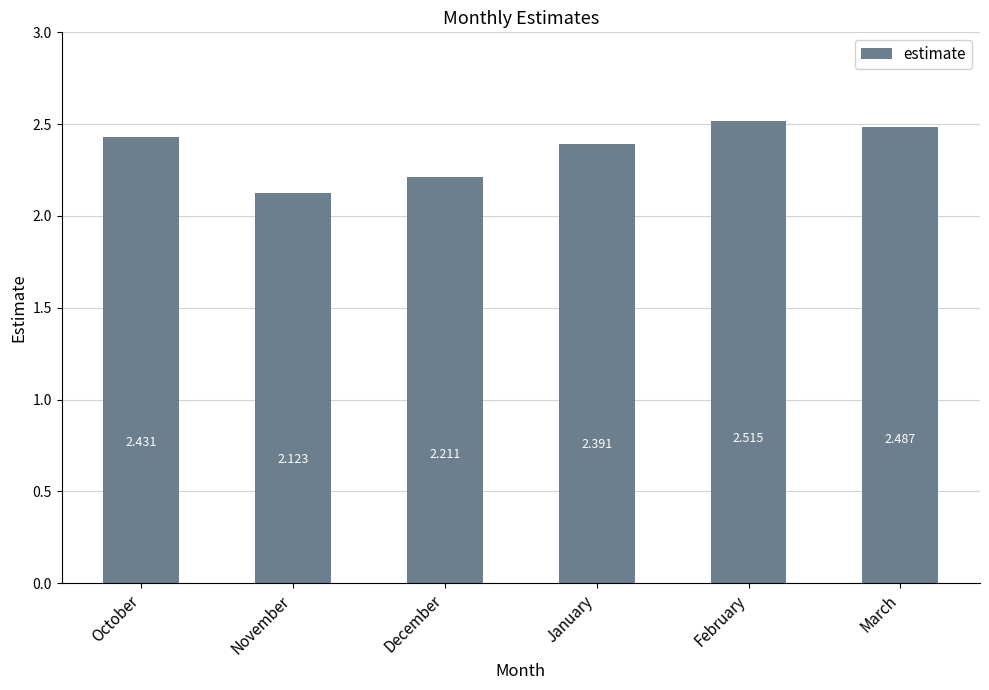

Between February and January, which is larger?

February